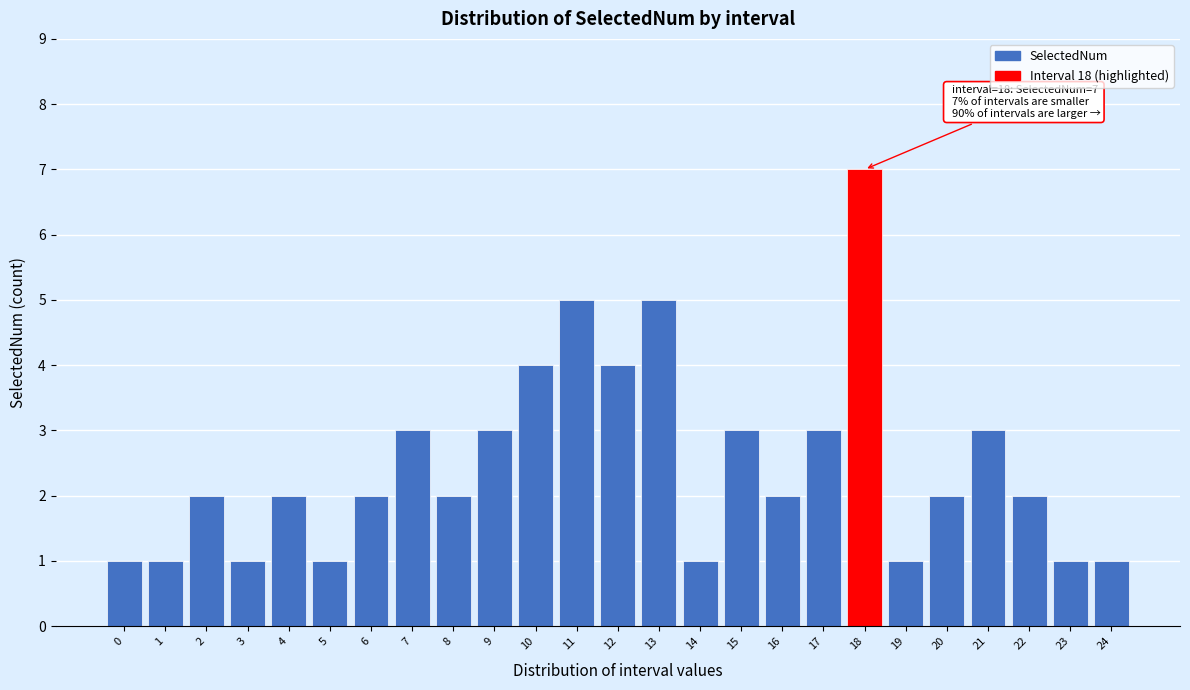

Reading left to right, transcribe all the data shown in this chart.

1	1	2	1	2	1	2	3	2	3	4	5	4	5	1	3	2	3	7	1	2	3	2	1	1